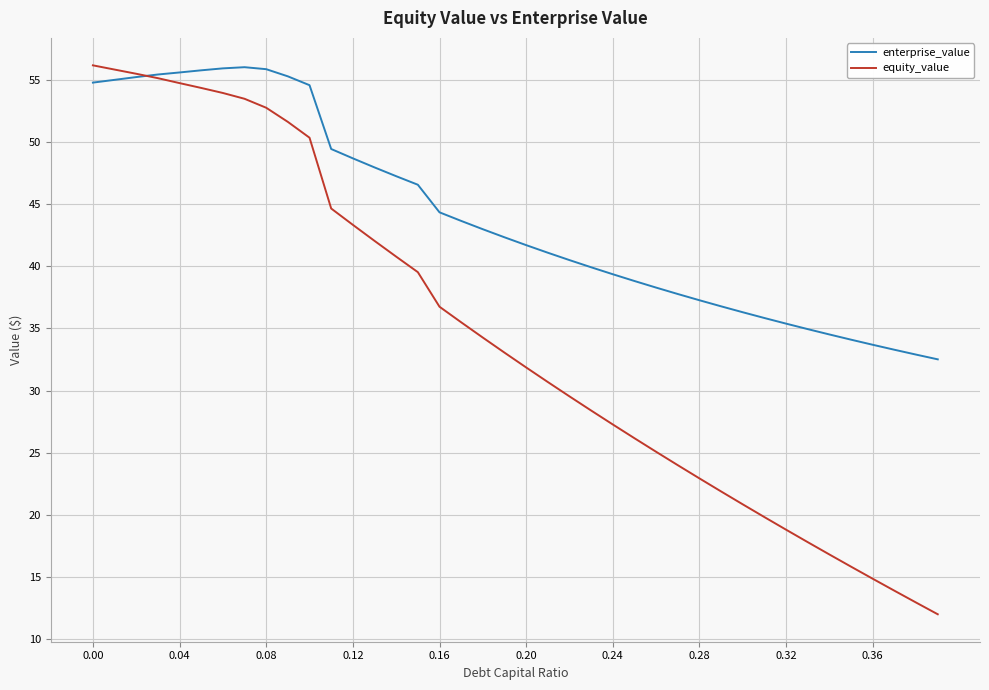

What are all the series names shown in the legend?

enterprise_value, equity_value